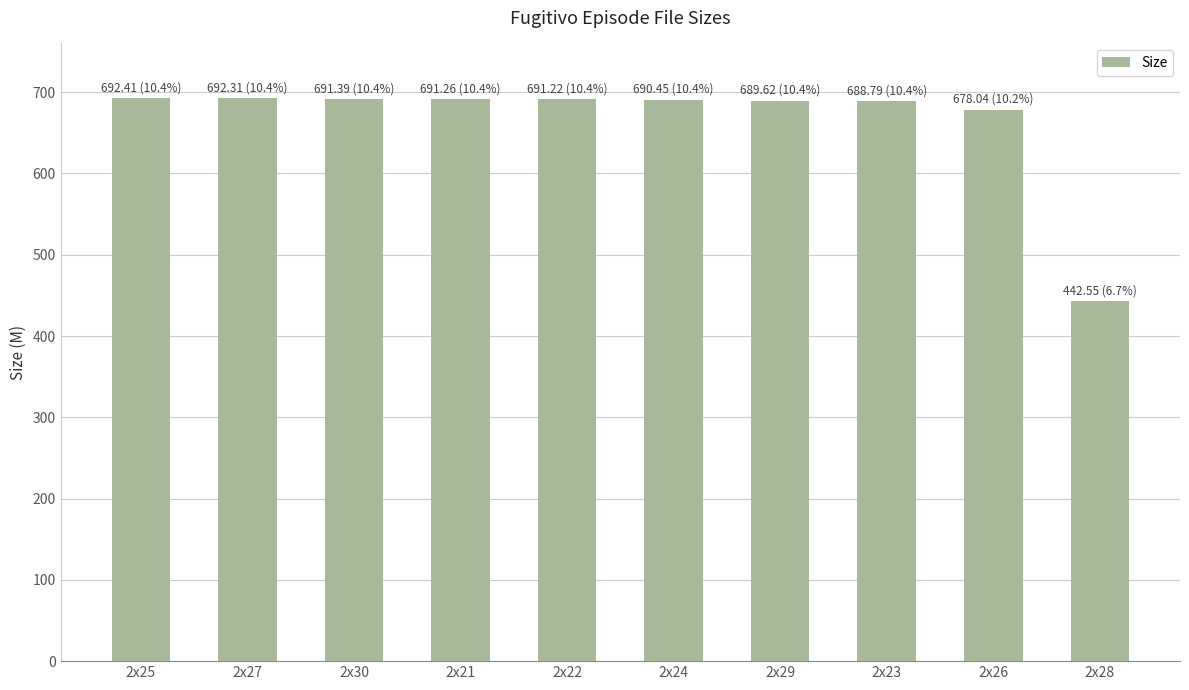

What is the minimum value shown in the chart?

442.6